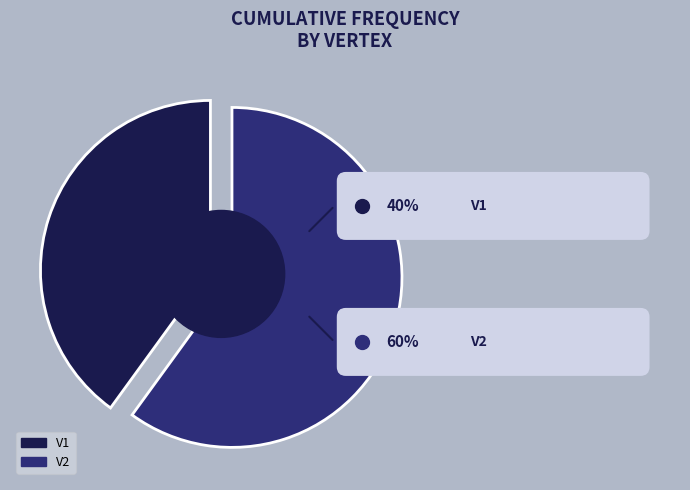

To the nearest percent, what portion does V1 represent?

40%